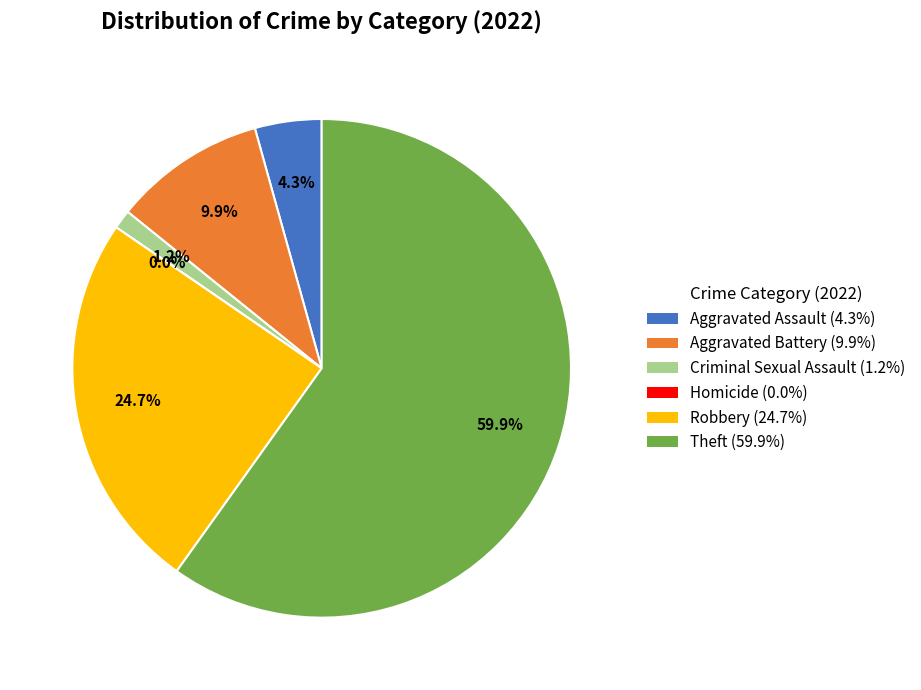

Between Homicide and Robbery, which is larger?

Robbery